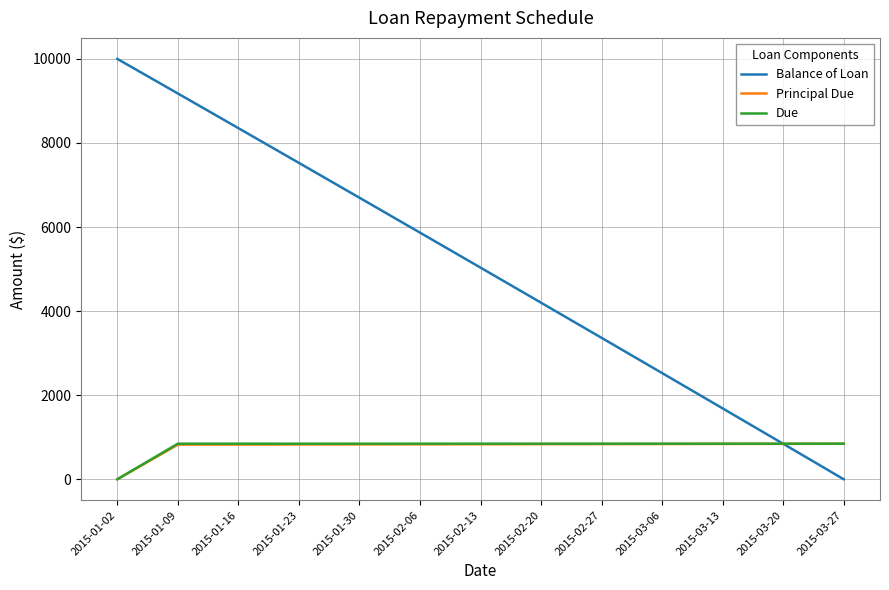

The value of Due at 2015-02-20 is 361.4. True or false?

False